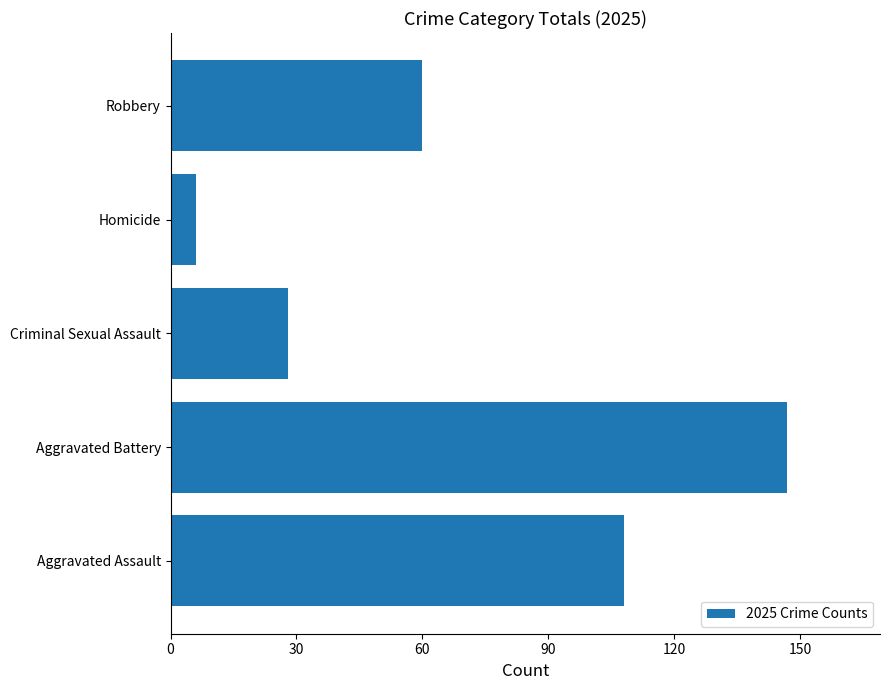

At which category does the chart reach its peak across all series?

Aggravated Battery